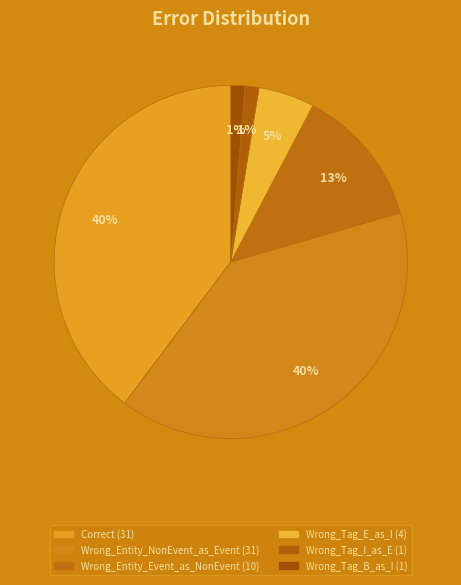

Is there any slice that represents more than half of the pie?

No